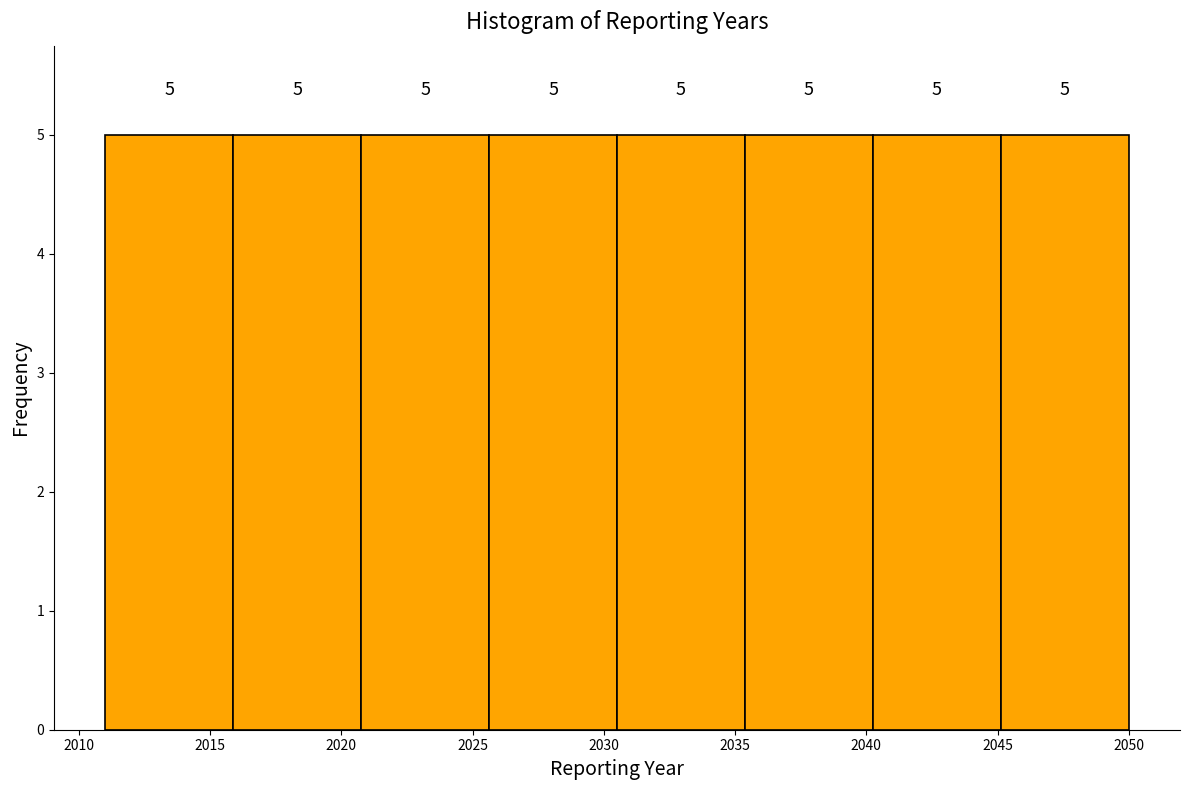

How tall is the bar that spans 2045.0 to 2050.0 on the x-axis? The bar edges are not printed on the chart, so give them approximately, as read against the axis.

5